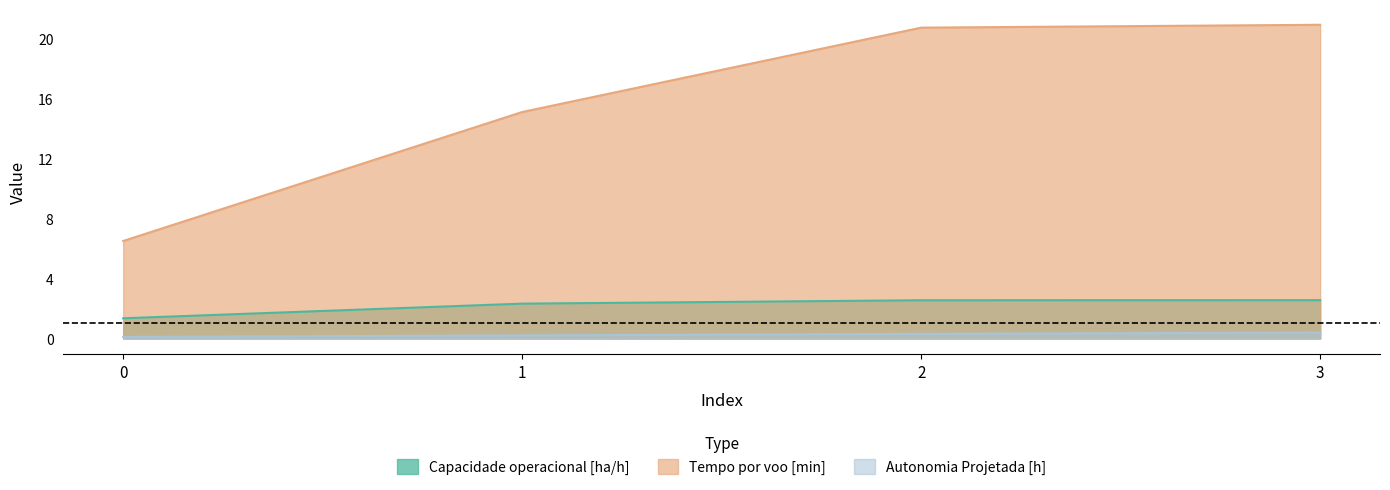

True or false: Autonomia Projetada [h] has a value of 0.4 at 2.

False